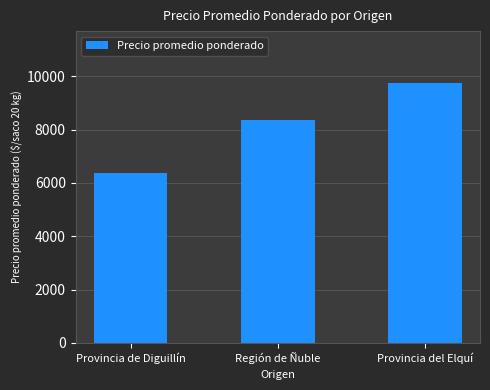

Are the bars grouped side by side (vs. stacked)?

No